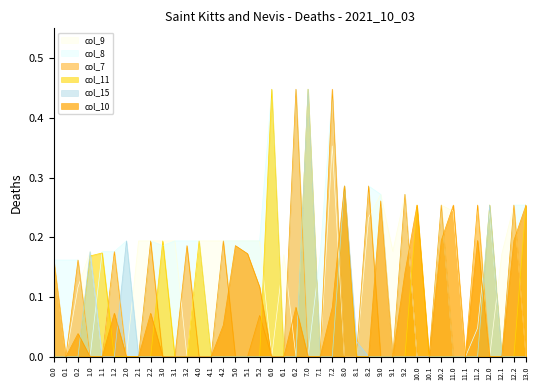

What is the sum of the col_8 values at 5.1 and 0.0?

0.4